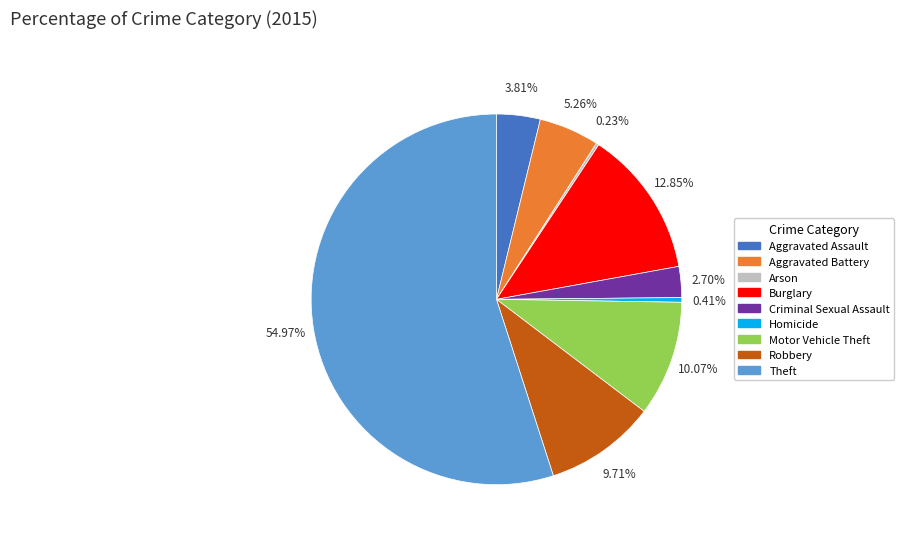

Combined, what portion of the pie is Homicide and Burglary?

13.3%